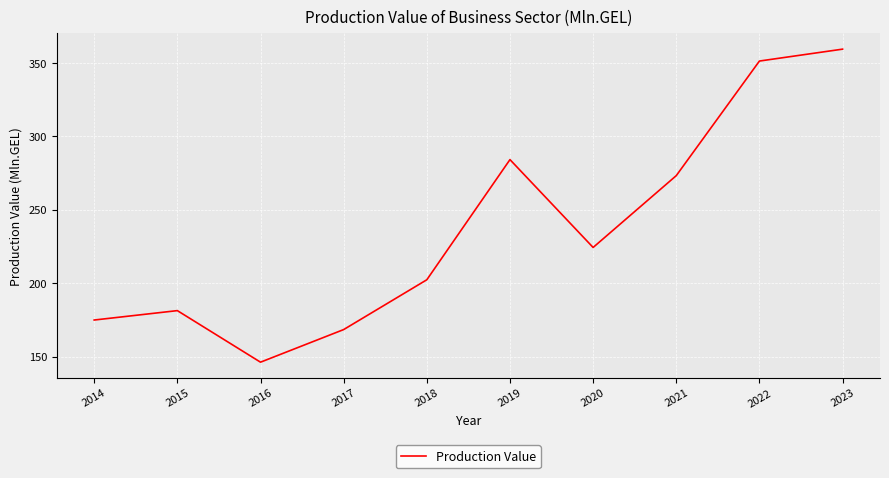

What is the greatest value displayed?

359.4